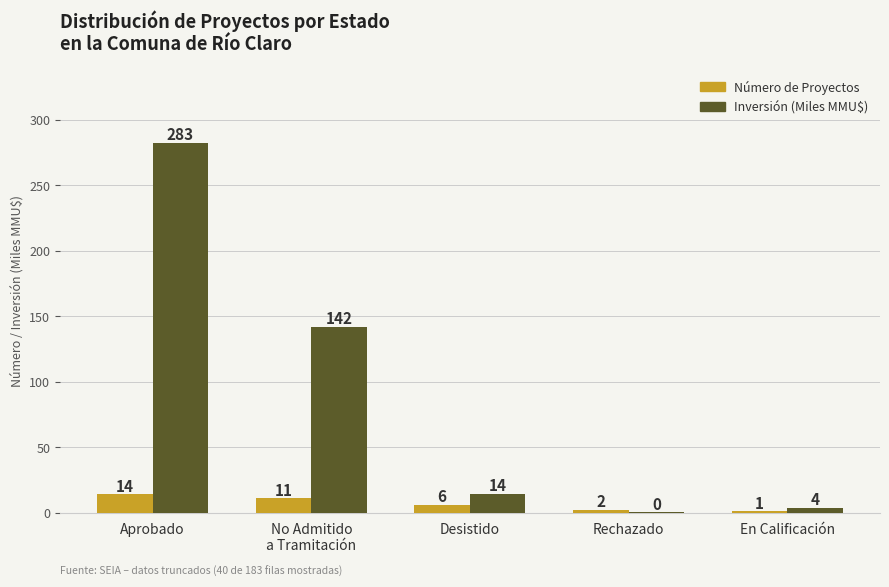

Between Desistido and Rechazado, which series saw the biggest shift?

Inversión (Miles MMU$)